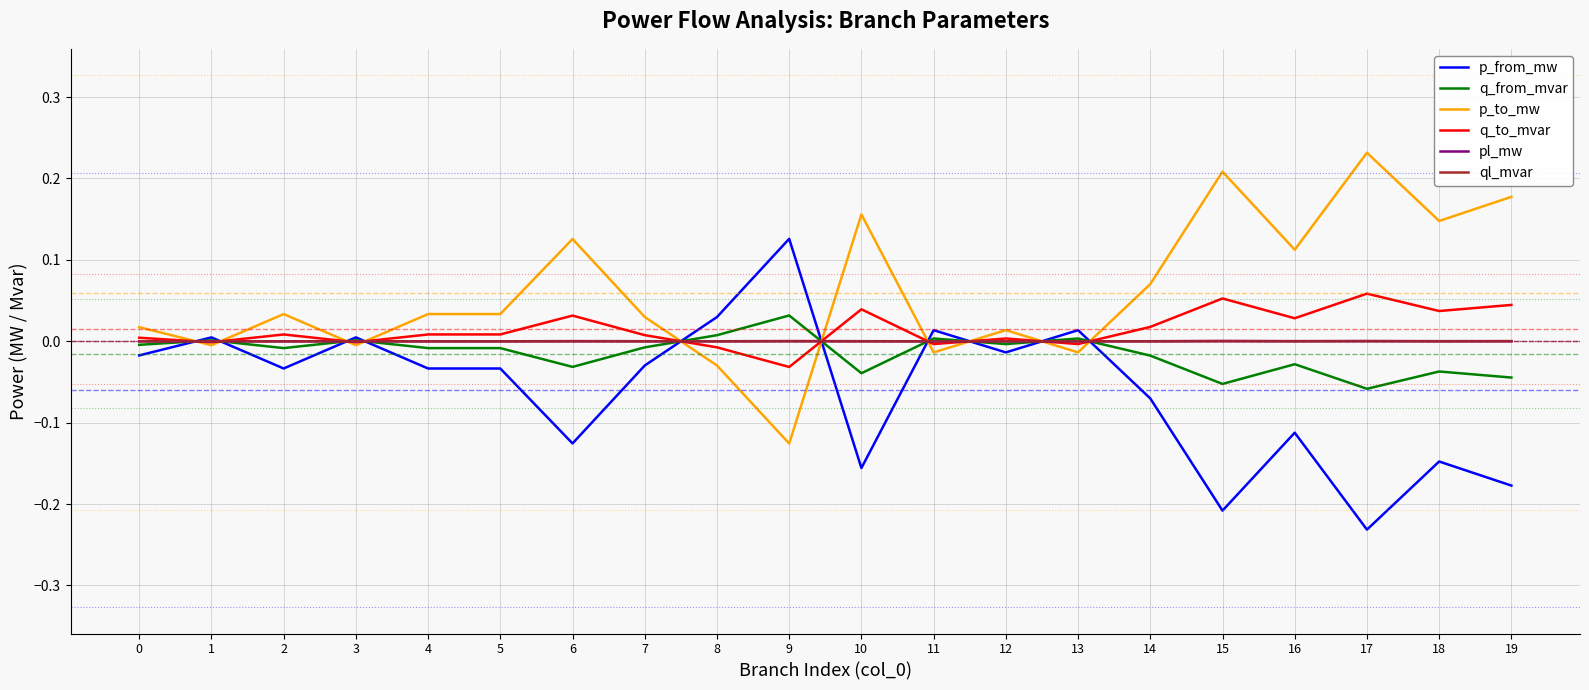

Which category has the highest value in the q_from_mvar series?

9